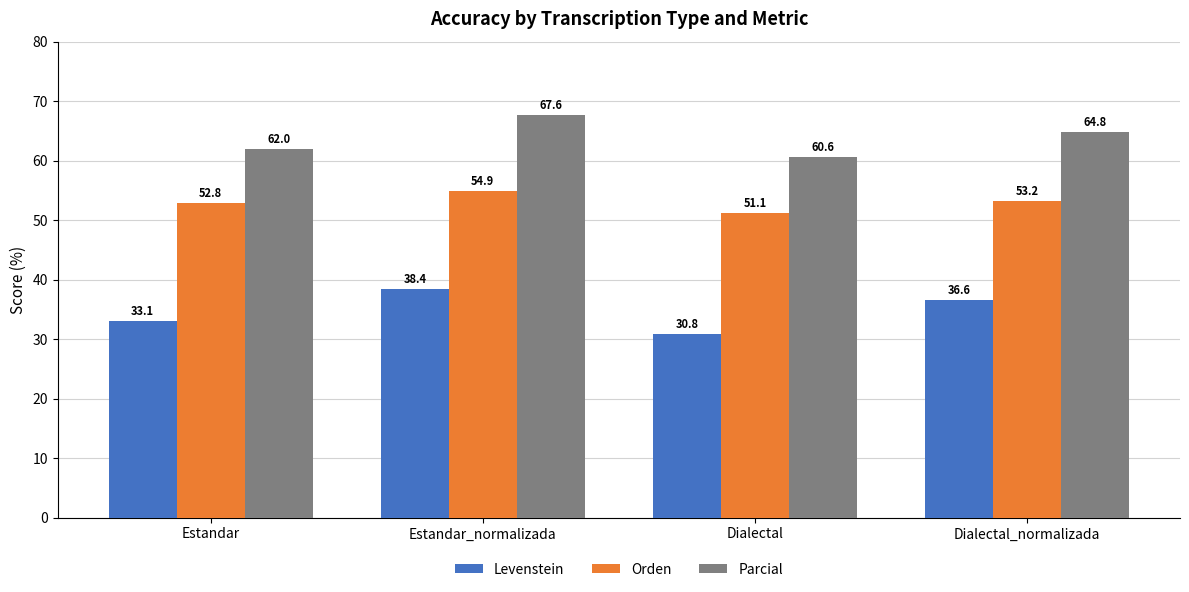

How many bars are there in total?

12